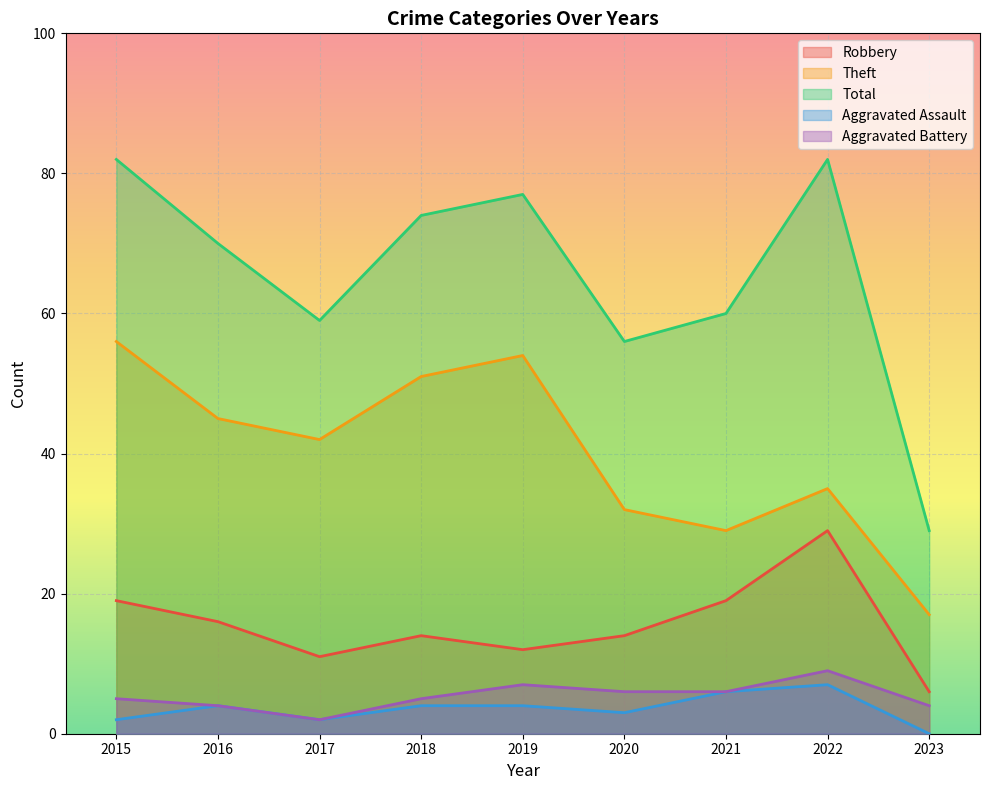

What are all the series names shown in the legend?

Robbery, Theft, Total, Aggravated Assault, Aggravated Battery